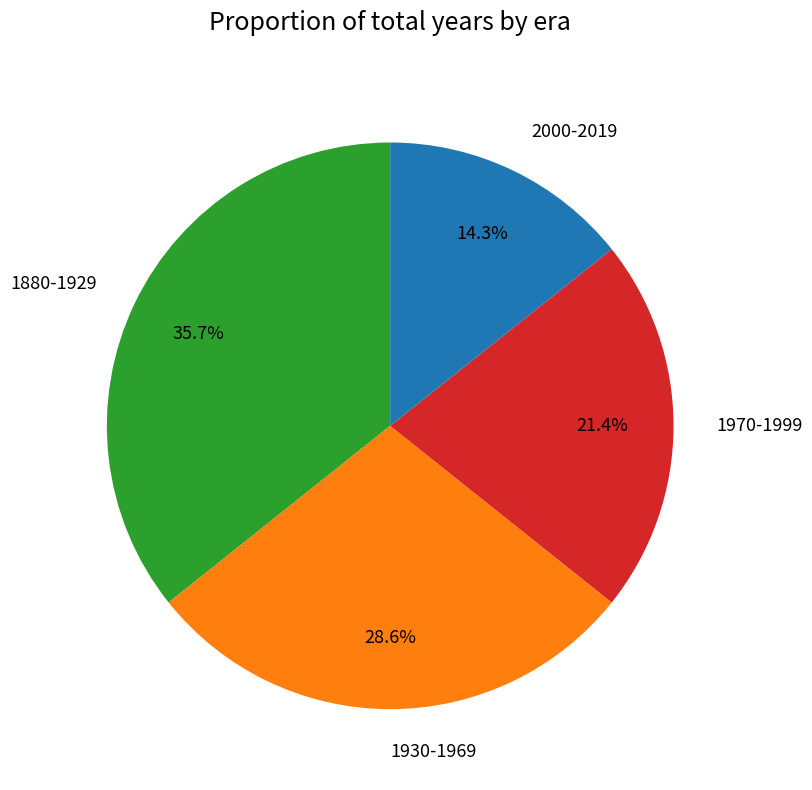

How much of the chart is everything except 1970-1999?

78.6%